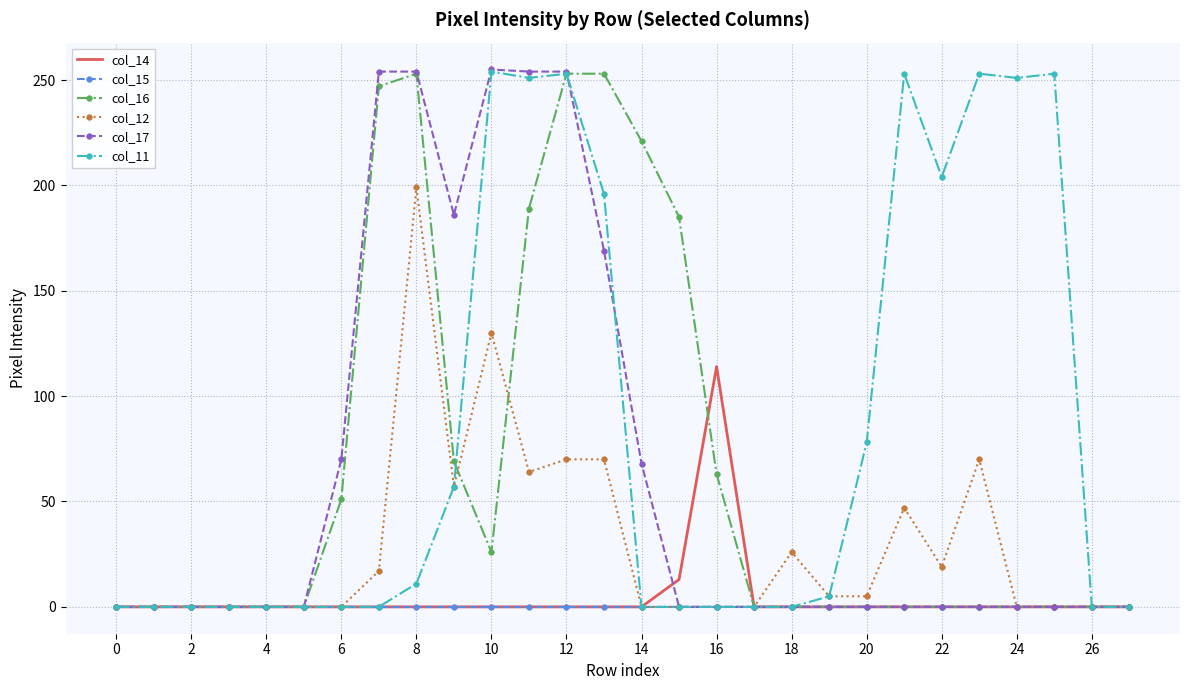

Which series has the largest total across all categories?

col_11